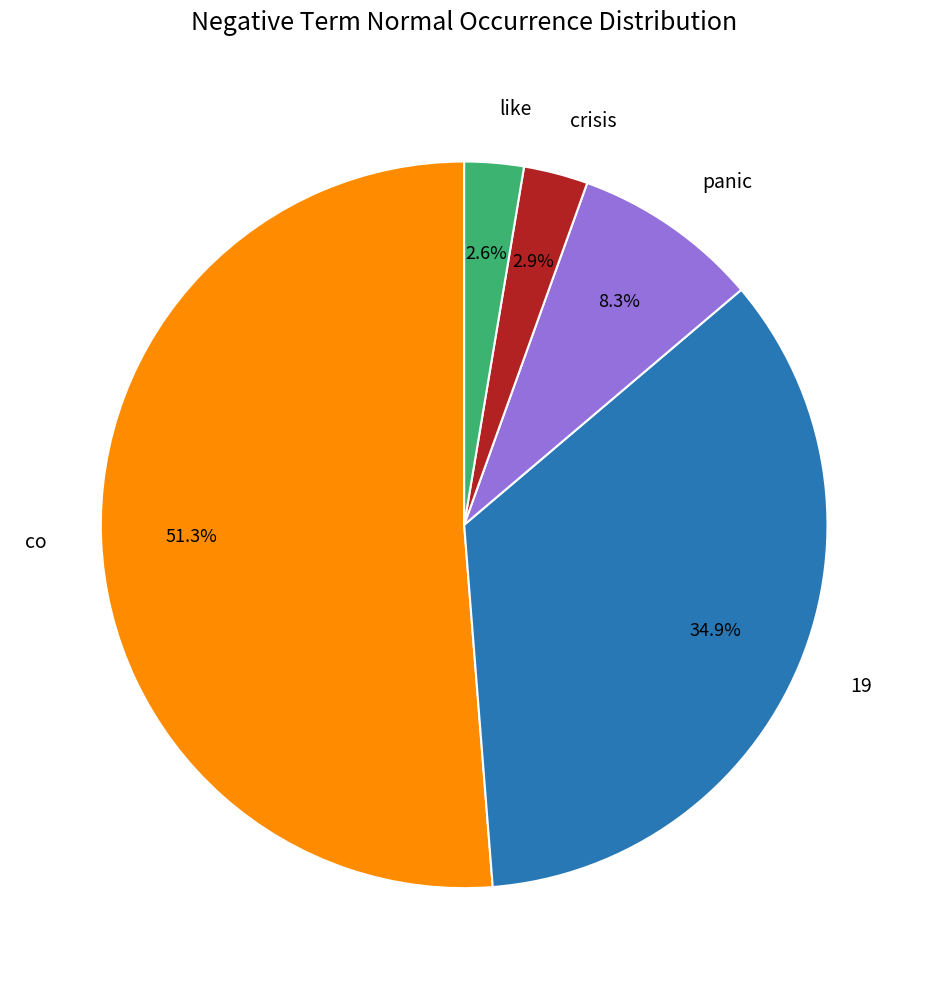

Which category has the biggest portion of the pie?

co